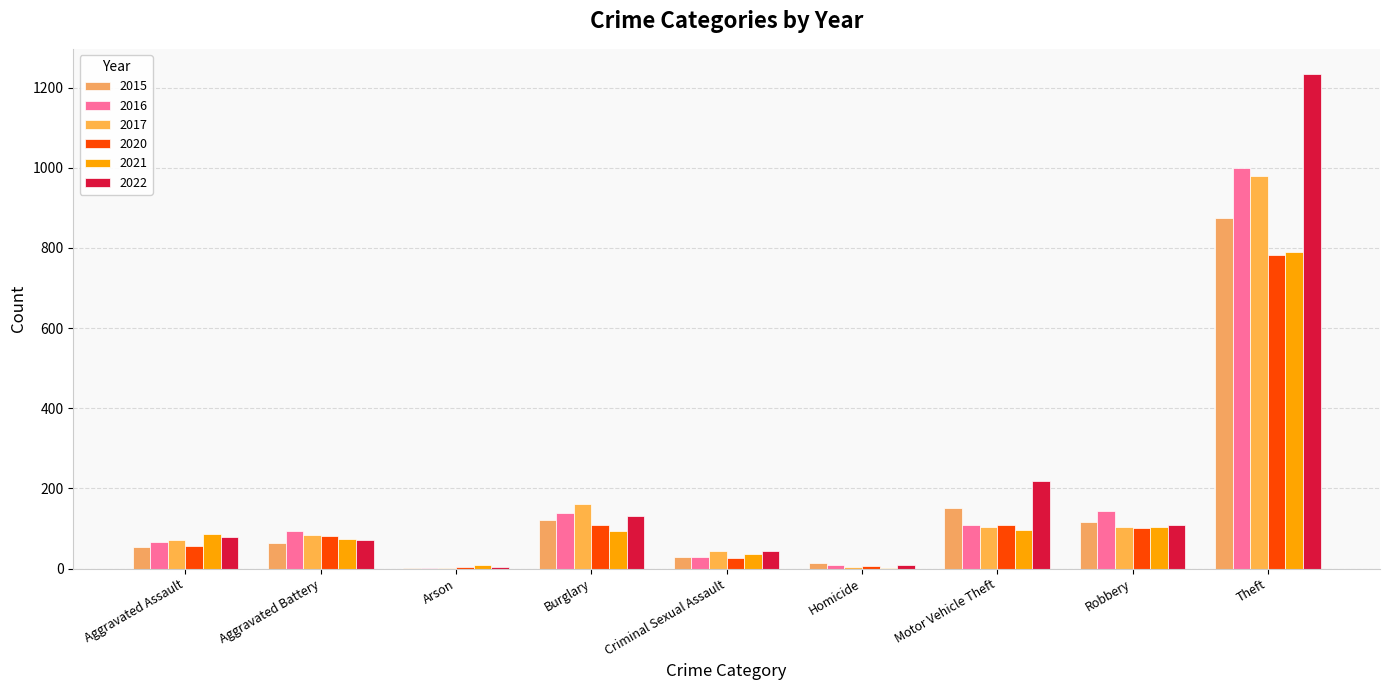

What is the difference between the maximum and minimum values in the 2017 series?

978